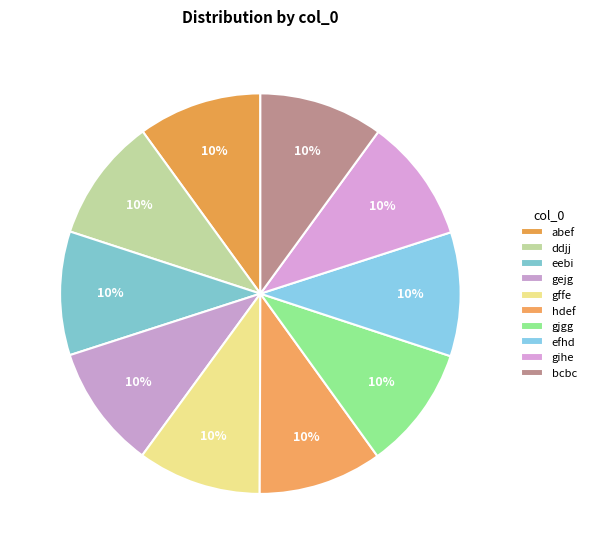

To the nearest percent, what portion does bcbc represent?

10%